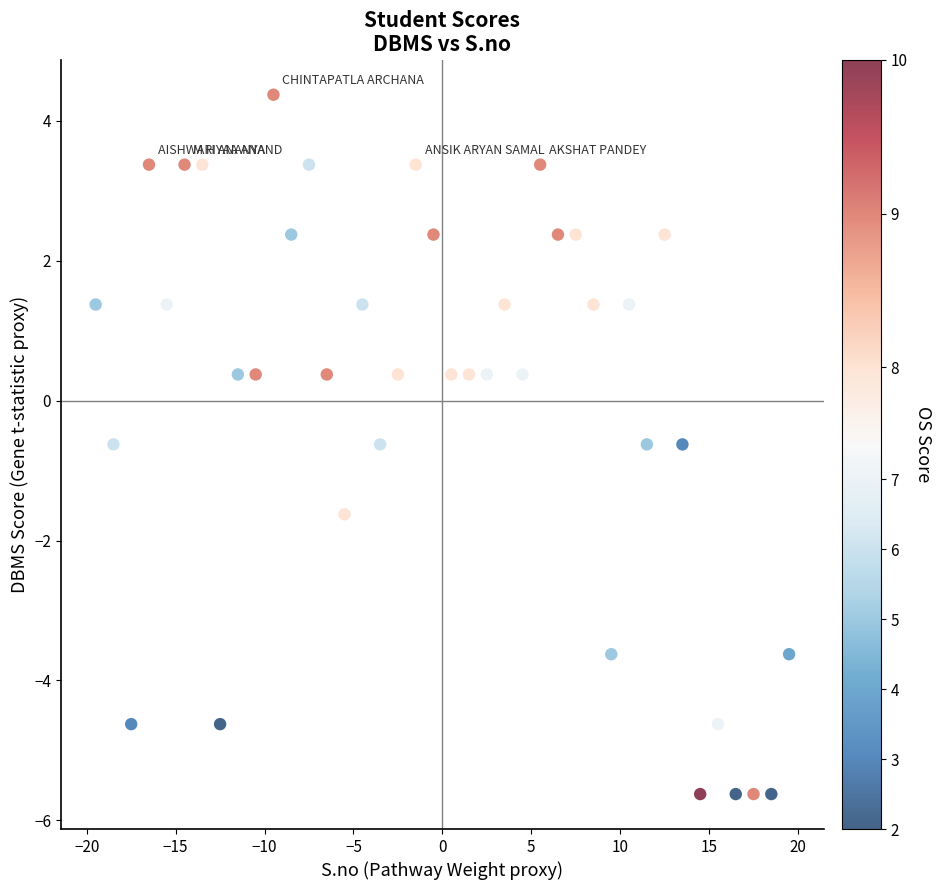

What is the range of X values (max minus min)?

39.0